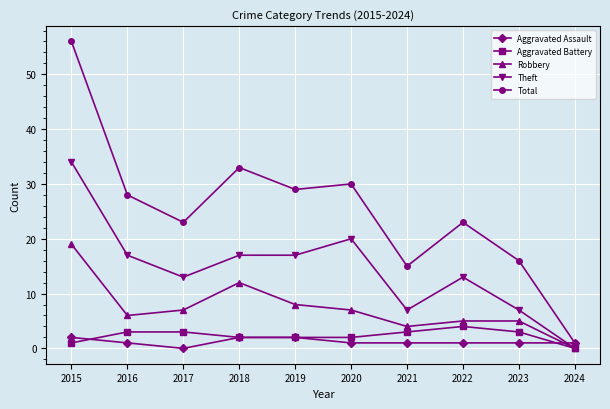

Between which two adjacent categories do Aggravated Assault and Robbery first intersect?

2023 and 2024